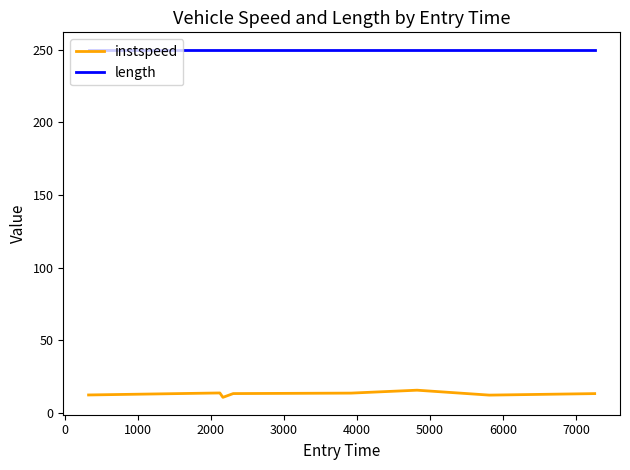

Which series has the largest total across all categories?

length